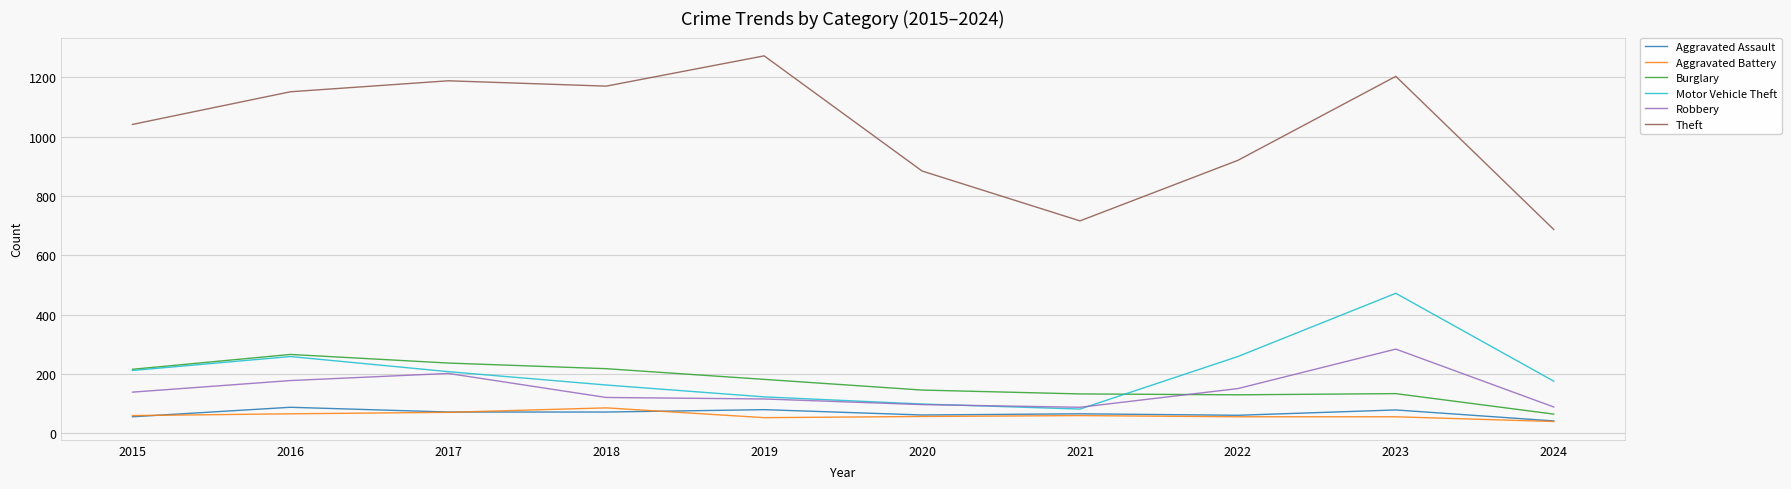

What is the difference between the highest and lowest values at 2017?

1117